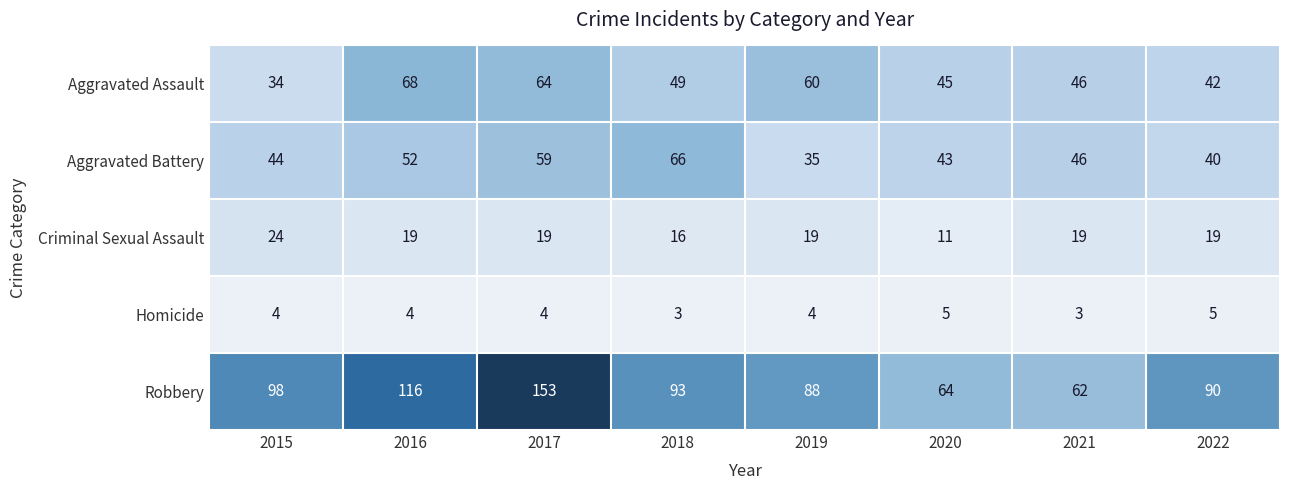

What is the difference between the highest and lowest values at 2019?

84